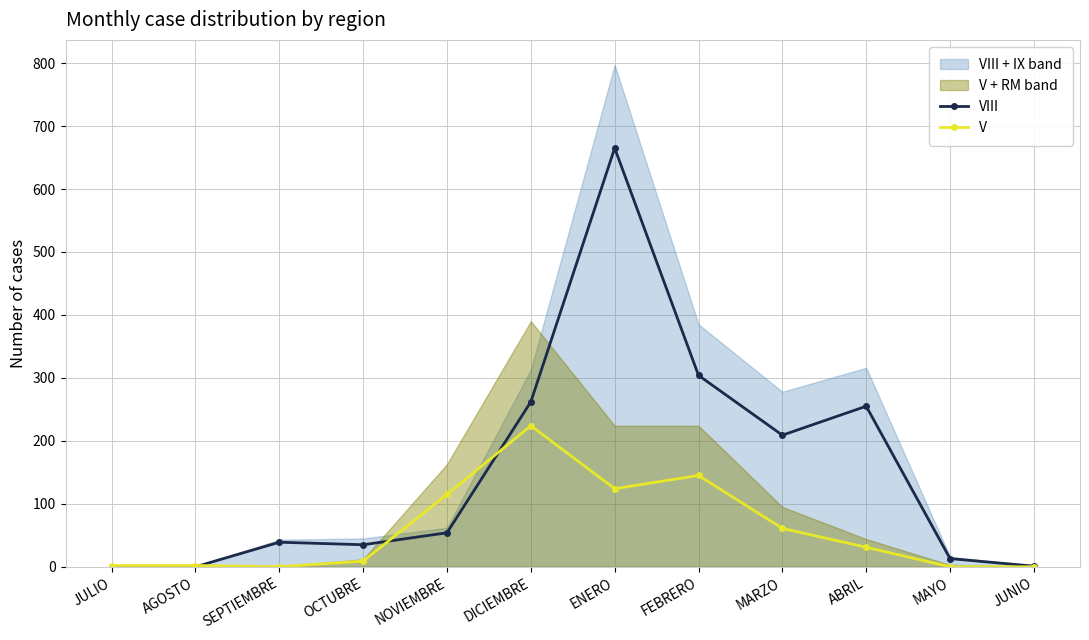

How many lines are shown in the chart?

2